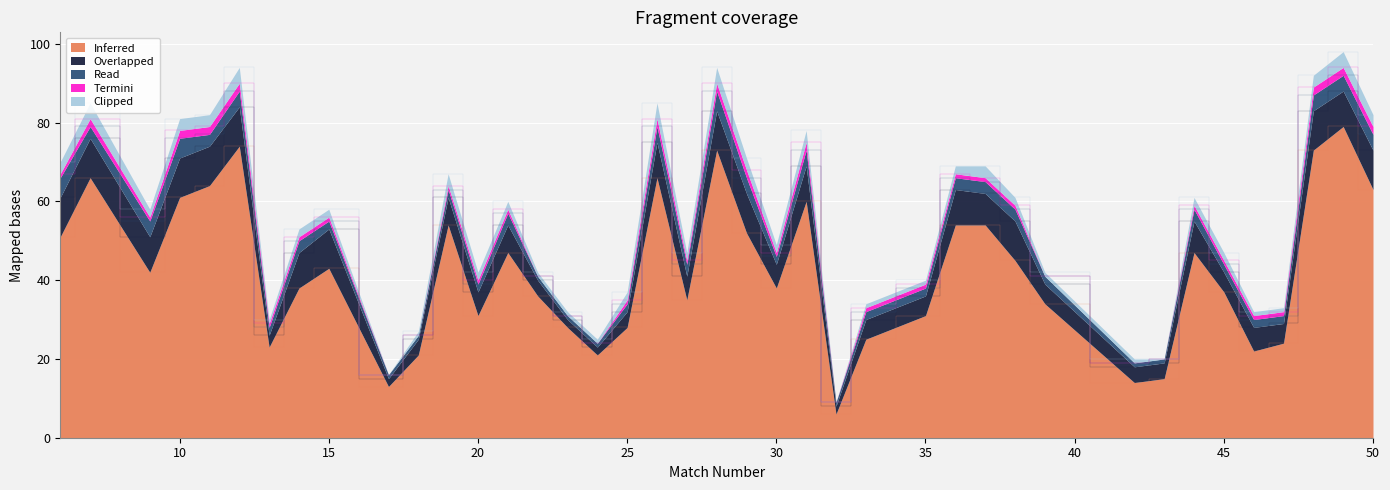

List the series in order of their peak value, highest first.

Inferred, Overlapped, Read, Clipped, Termini